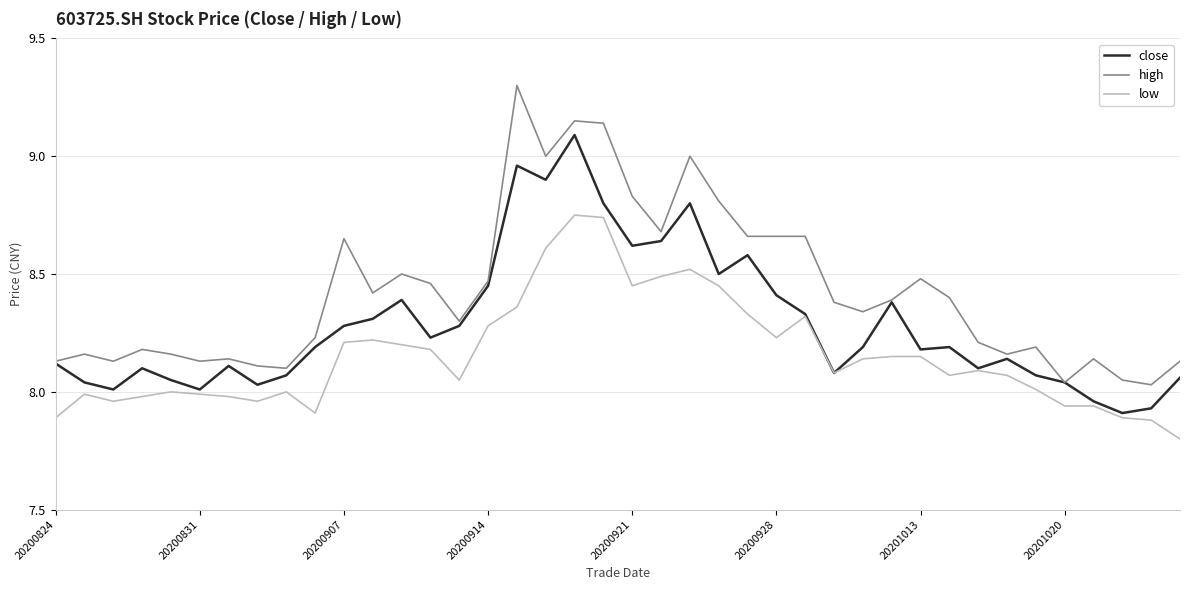

What is the smallest value displayed?

7.8